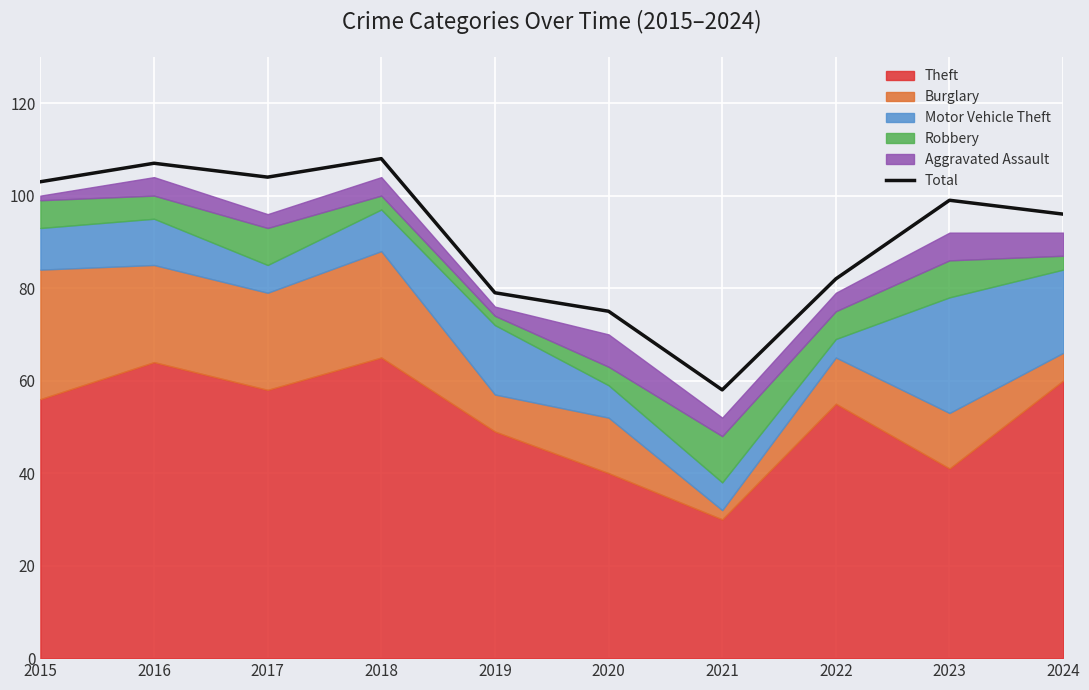

What is the sum of the values at 2020 and 2021?

133